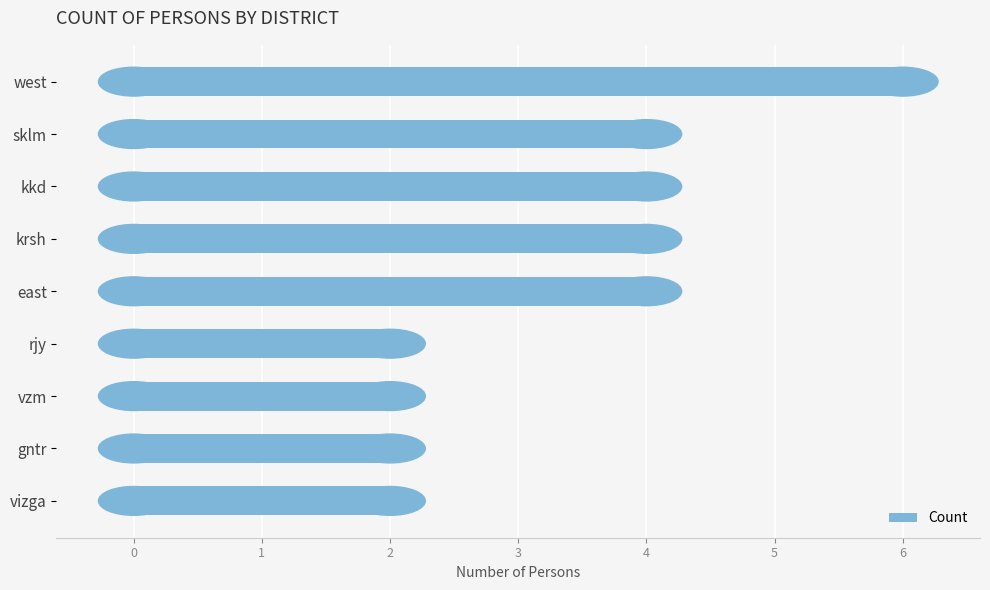

True or false: the data shows 4 at sklm.

True